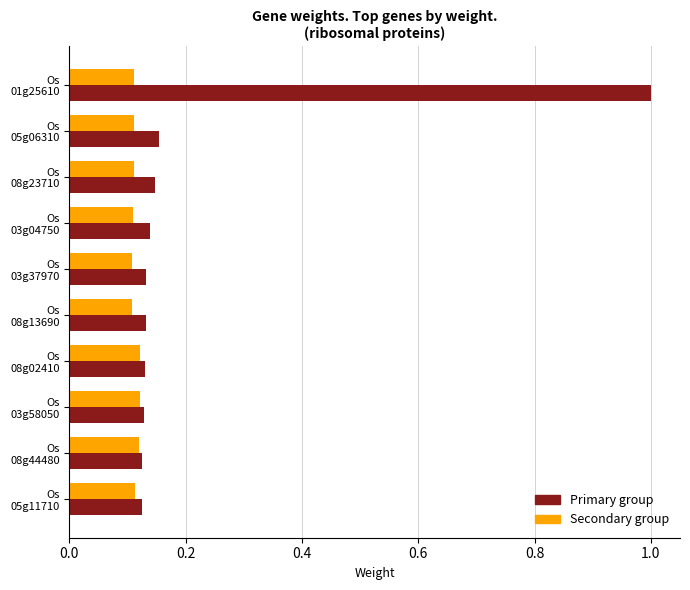

What is the greatest value displayed?

1.0